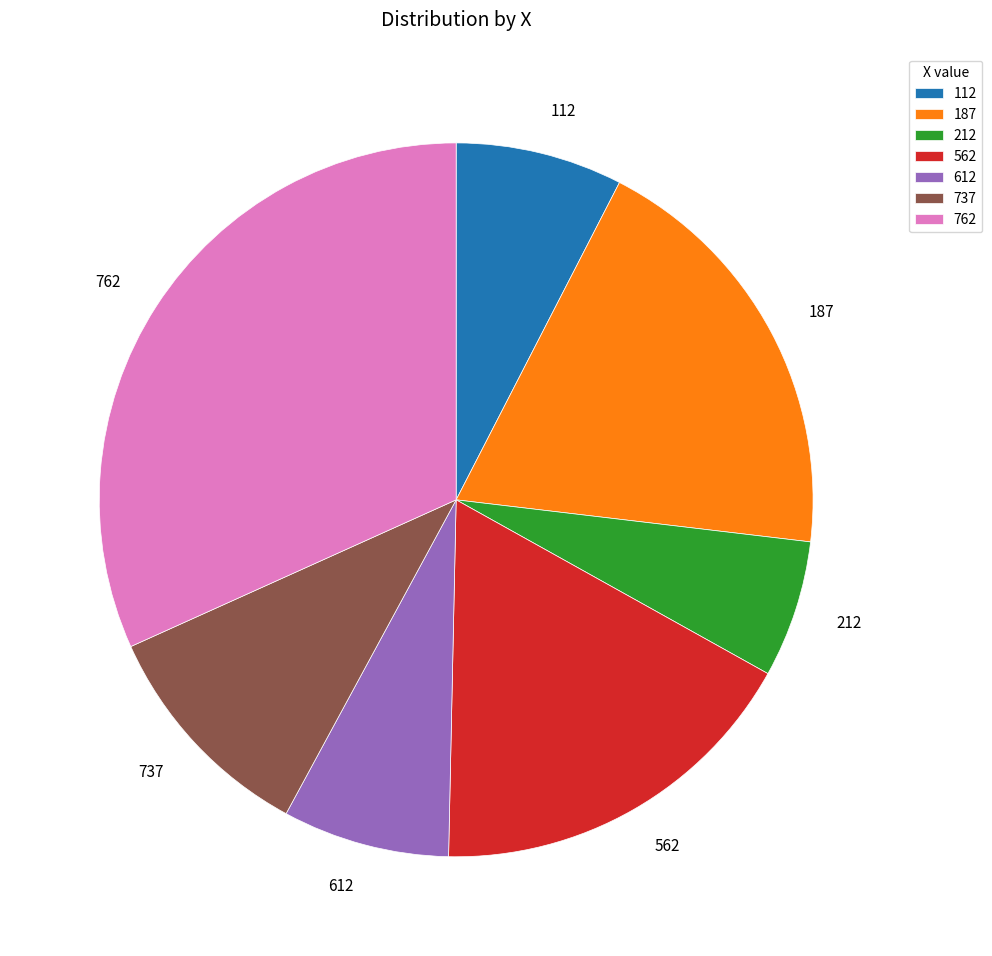

Is the sum of 112 and 187 greater than half?

No